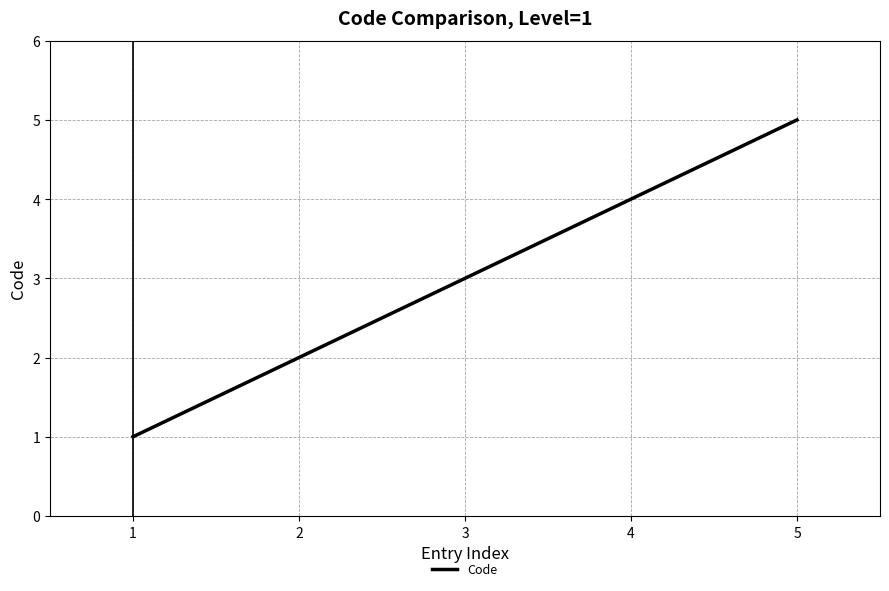

What is the maximum value shown in the chart?

5